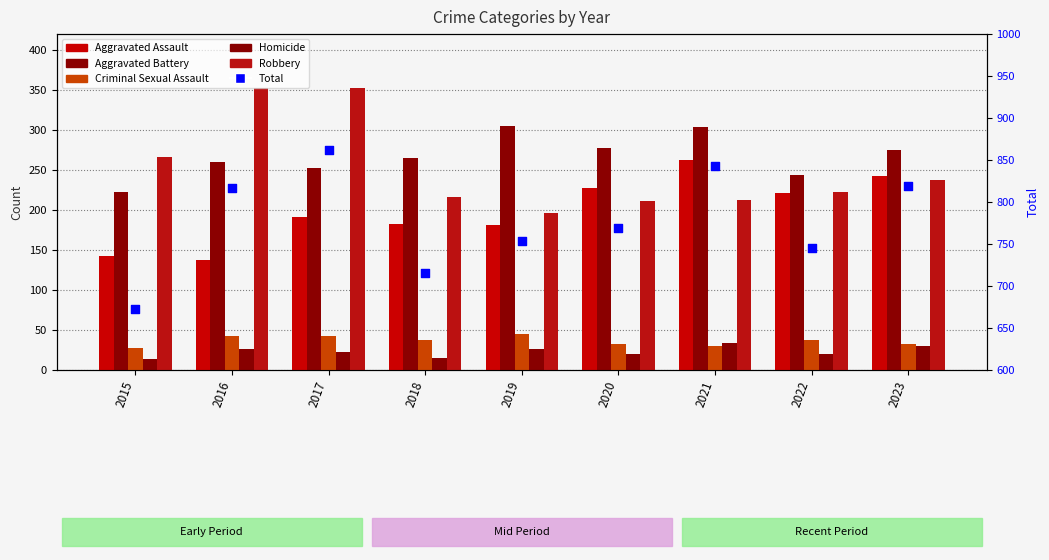

What is the total value across all series at 2022?

1490